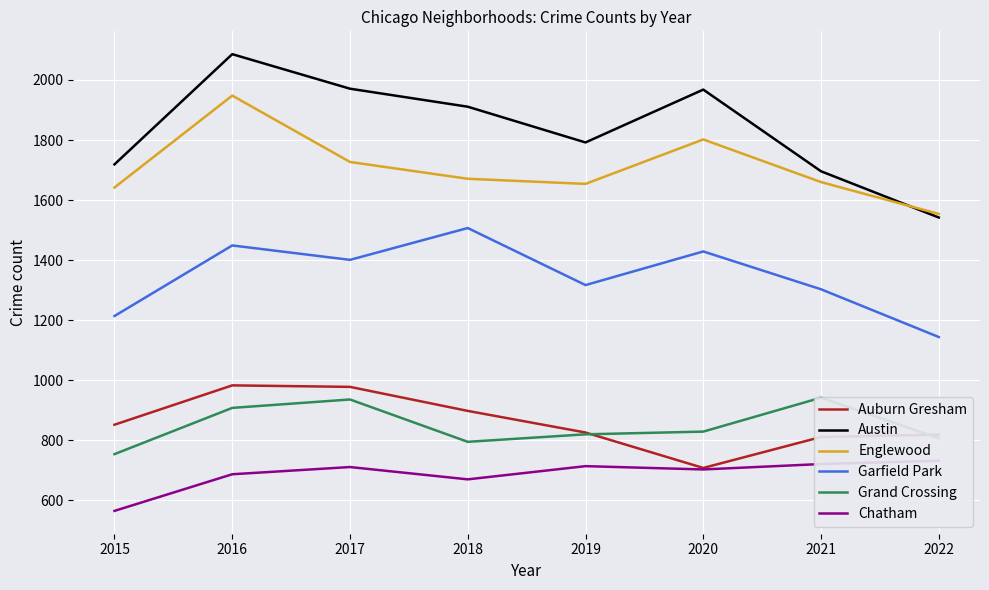

True or false: Auburn Gresham and Garfield Park intersect in this chart.

False